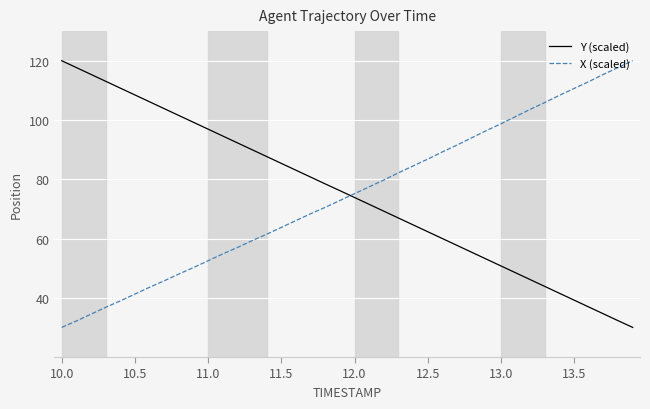

What is the difference between the second highest and second lowest values in the X (scaled) series?

85.5